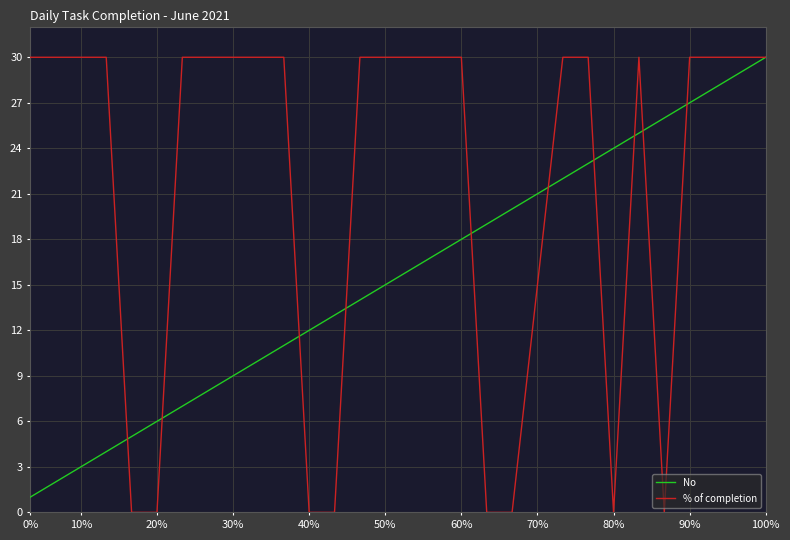

Count the number of data series in this chart.

2